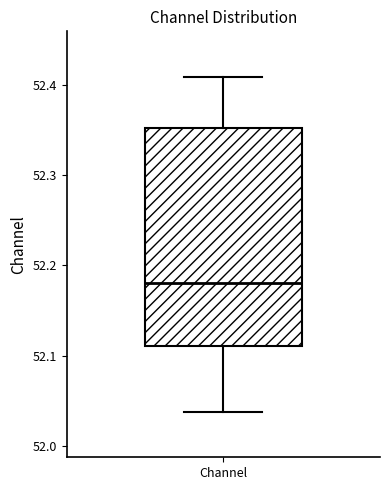

Read this box plot against the y-axis: the position of the median line, the range covered by the box, and the ends of both whiskers. The values are not printed on the chart, so give them approximately, as read against the axis.

median 52.18, box 52.11 to 52.35, whiskers 52.04 to 52.41